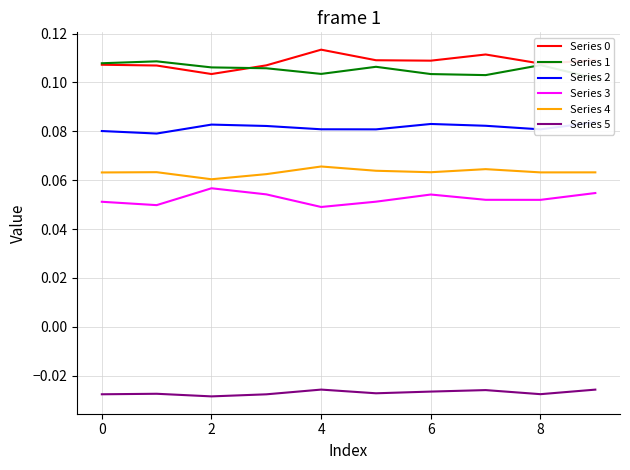

True or false: Series 5 and Series 1 cross at least once.

False